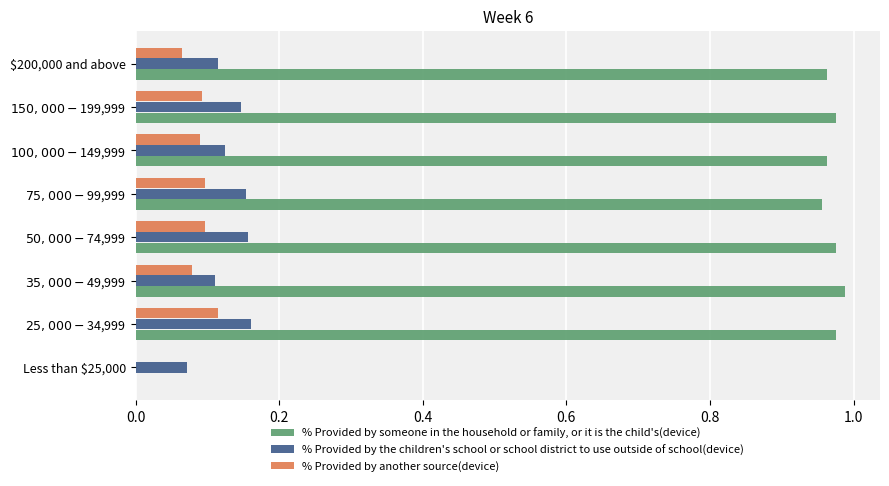

What are all the series names shown in the legend?

% Provided by someone in the household or family, or it is the child's(device), % Provided by the children's school or school district to use outside of school(device), % Provided by another source(device)